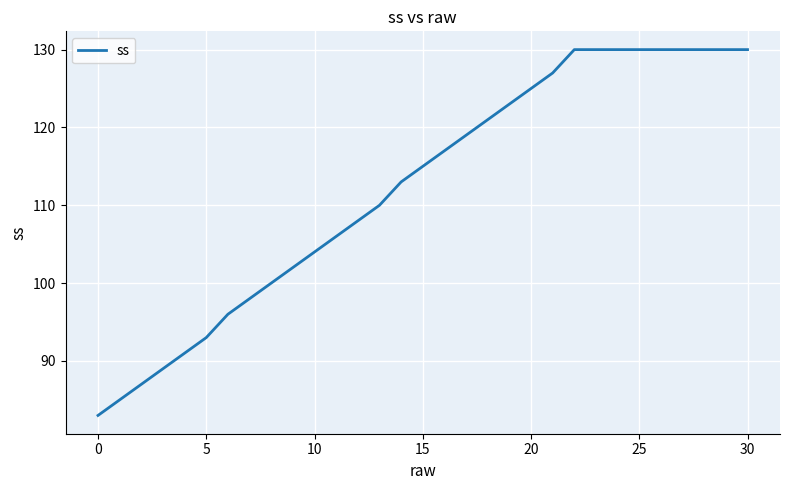

What is the difference between the maximum and minimum values?

47